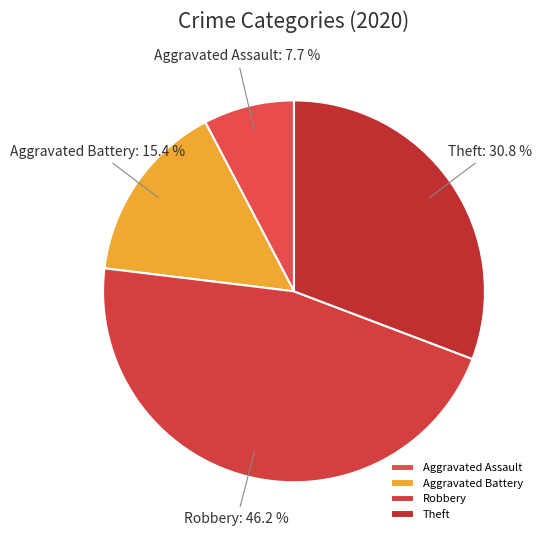

Combined, do Aggravated Battery and Theft account for over 50%?

No